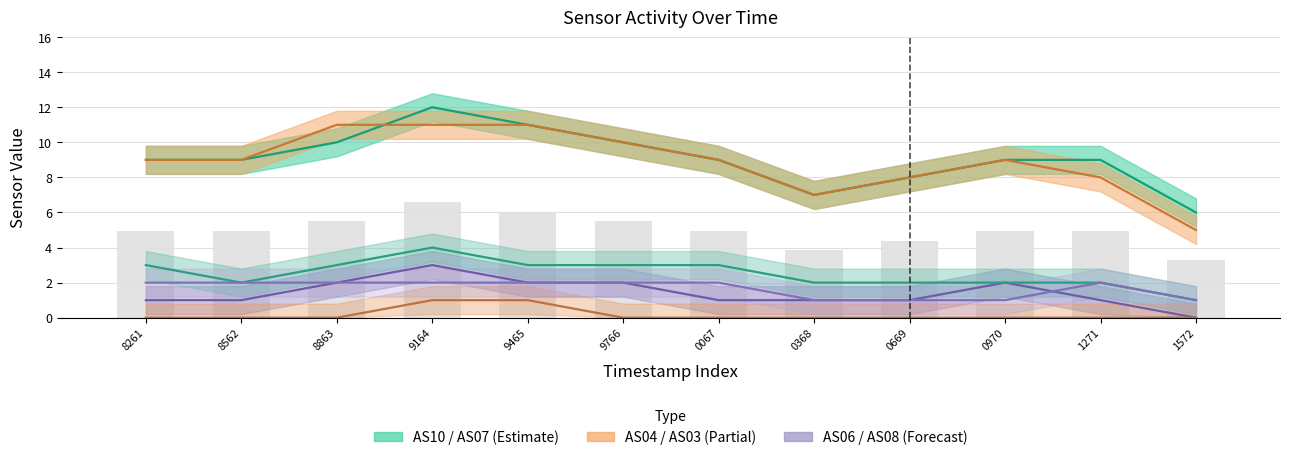

True or false: AS10 has a value of 12 at 8562.

False